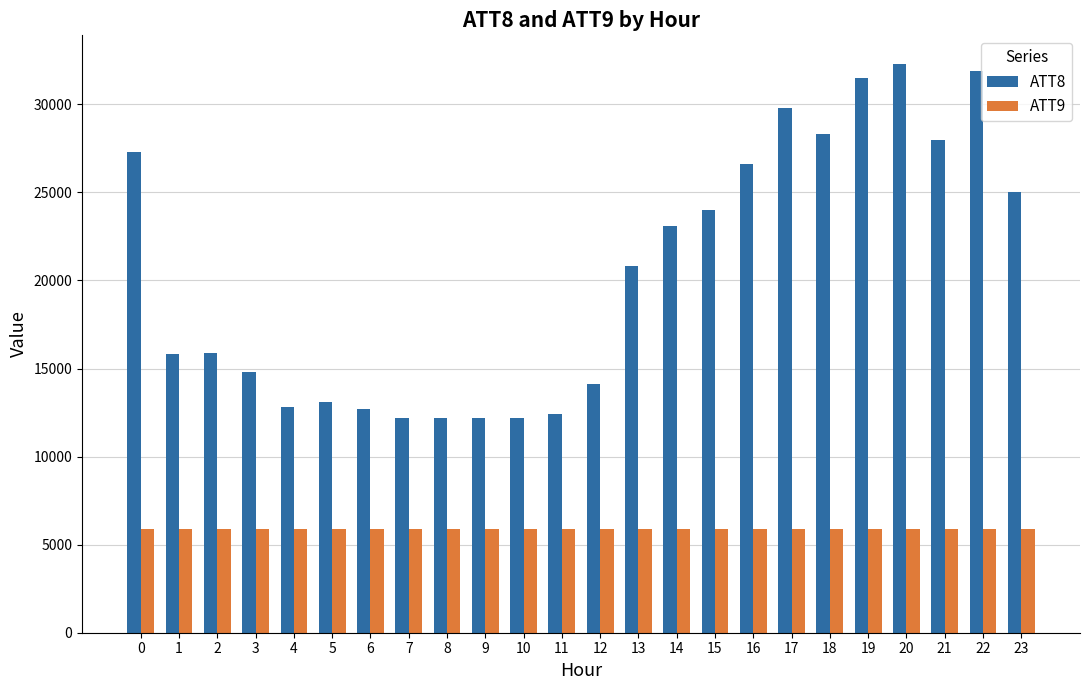

How many groups of bars are there?

24